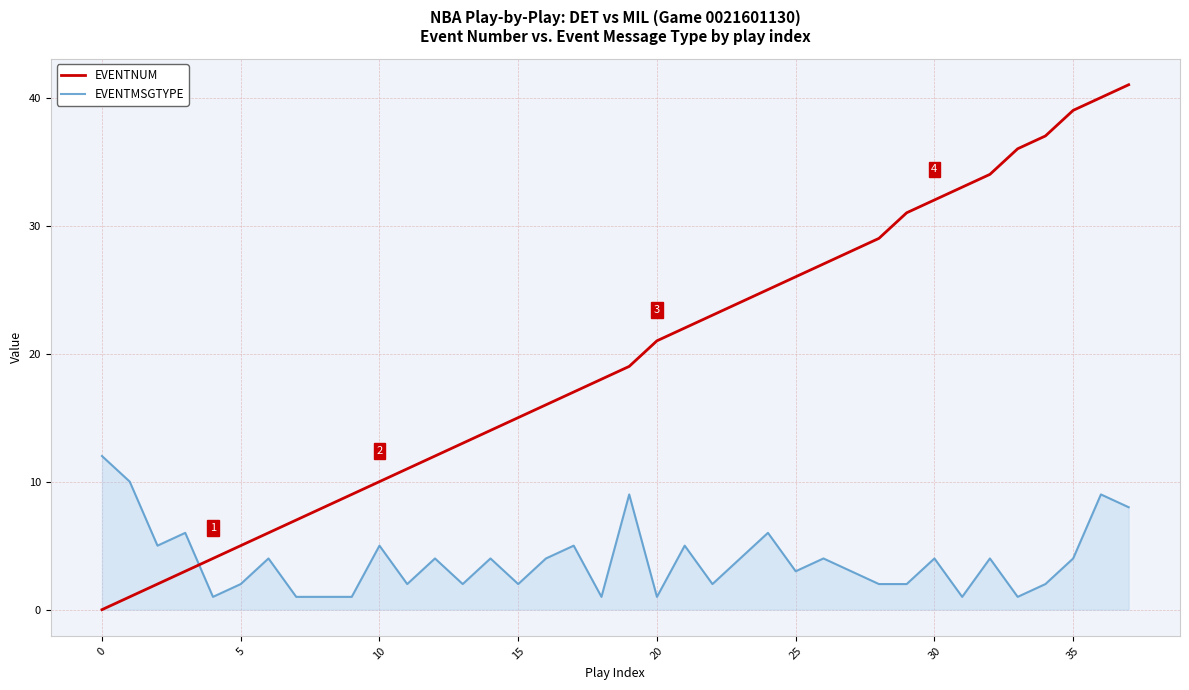

How many categories are shown in the chart?

38